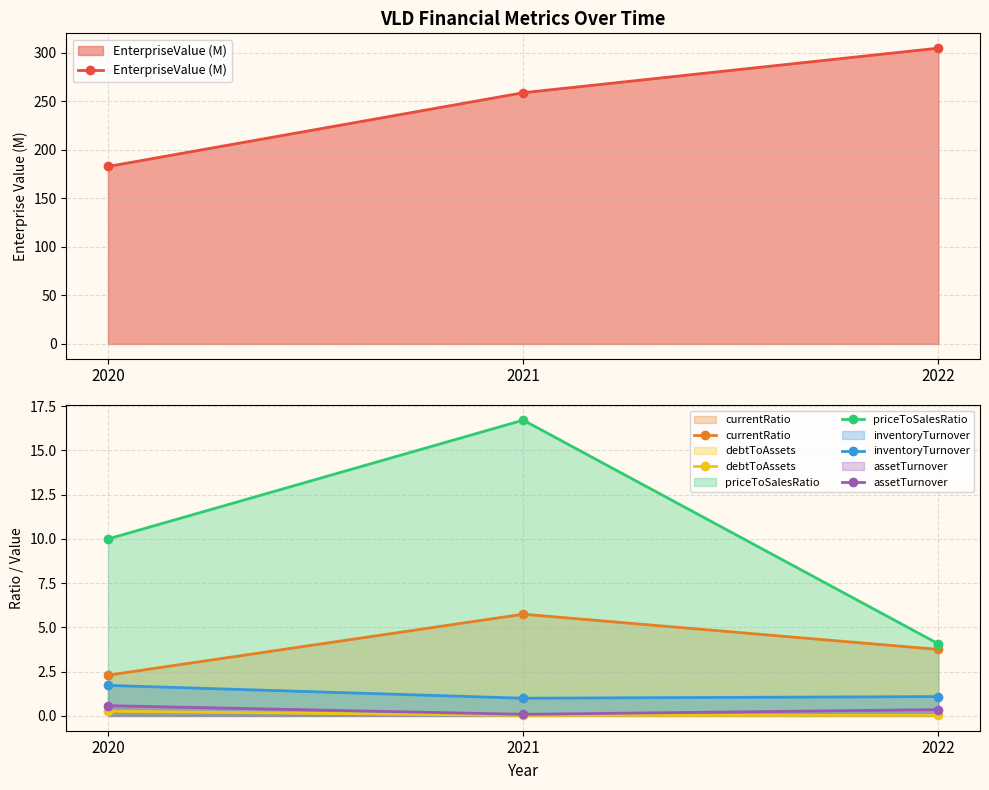

The debtToAssets series shows 0.0 at 2021. True or false?

True